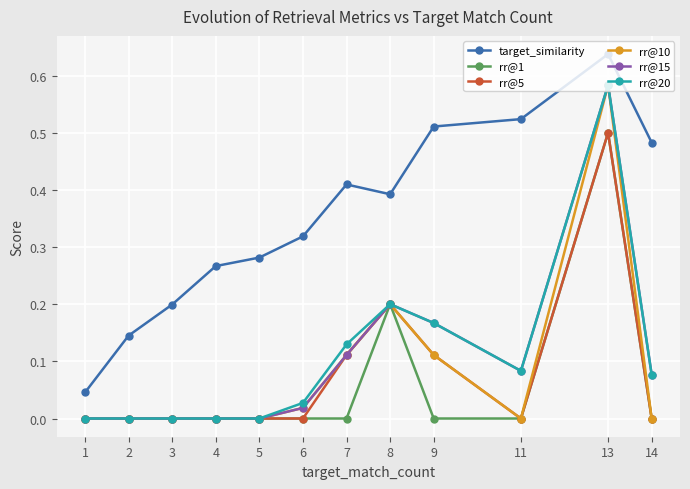

Count the rr@5 values in the range 0 to 1.

12